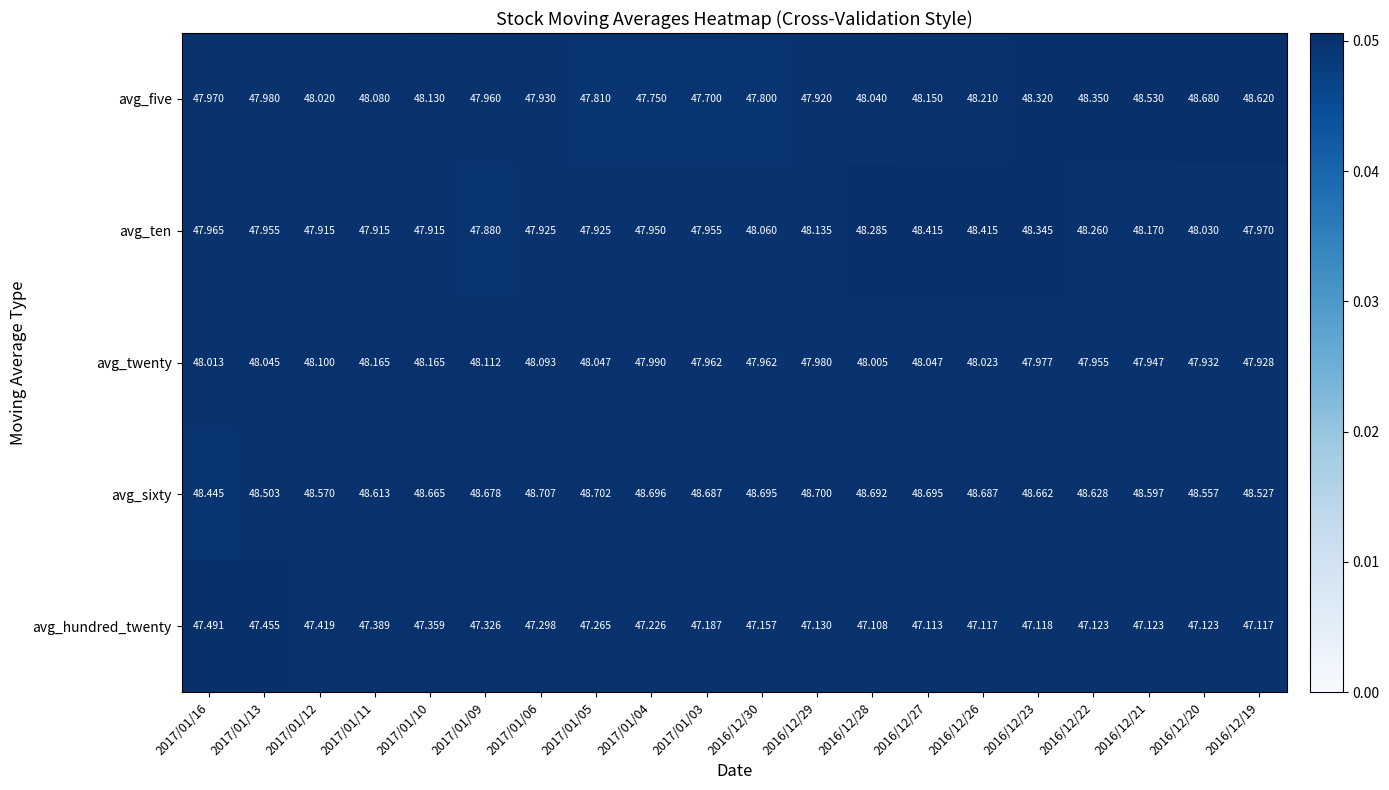

Which series changed the most between 2017/01/11 and 2016/12/21?

avg_five